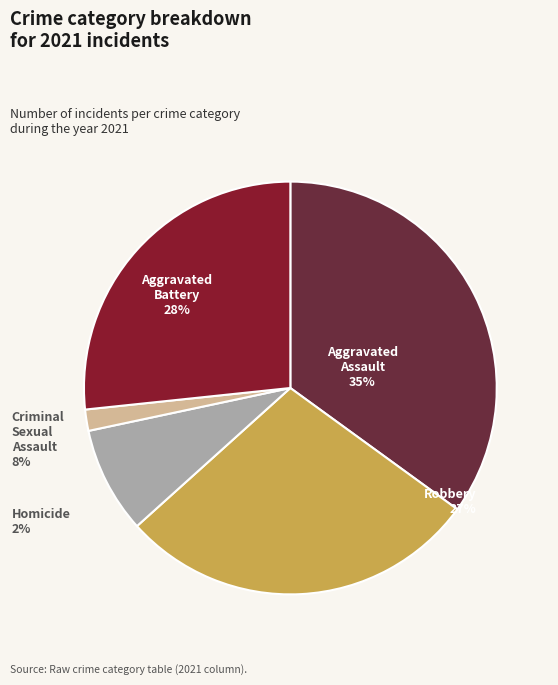

To the nearest percent, what is the average slice percentage?

20%